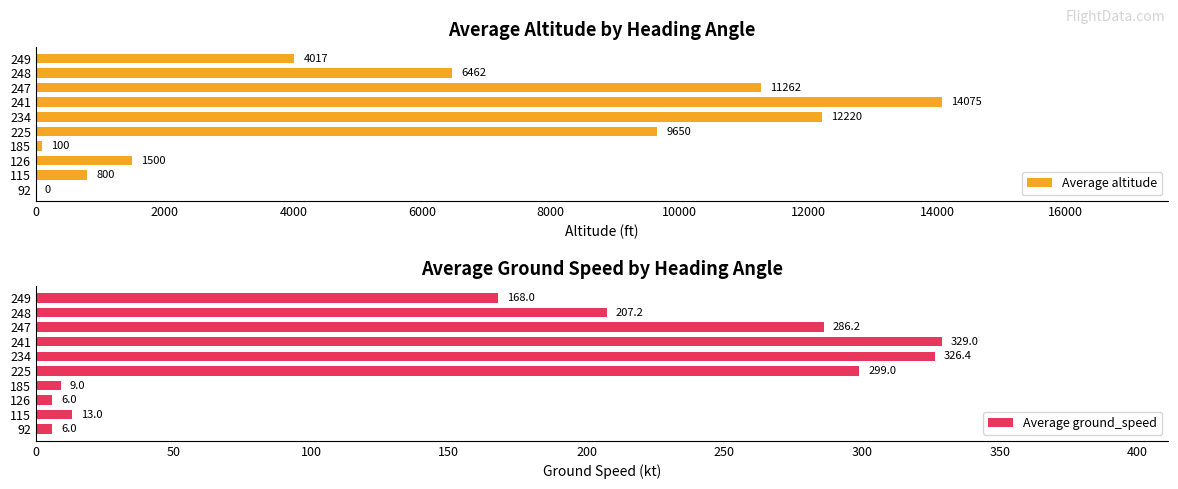

What is the sum of all Average ground_speed values?

1649.8